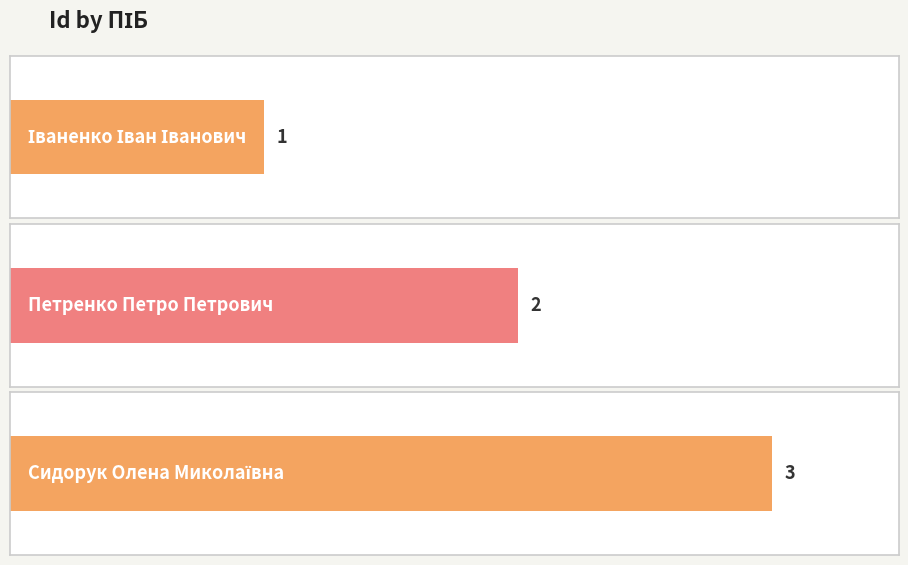

Rank the categories by value from lowest to highest.

Іваненко Іван Іванович, Петренко Петро Петрович, Сидорук Олена Миколаївна